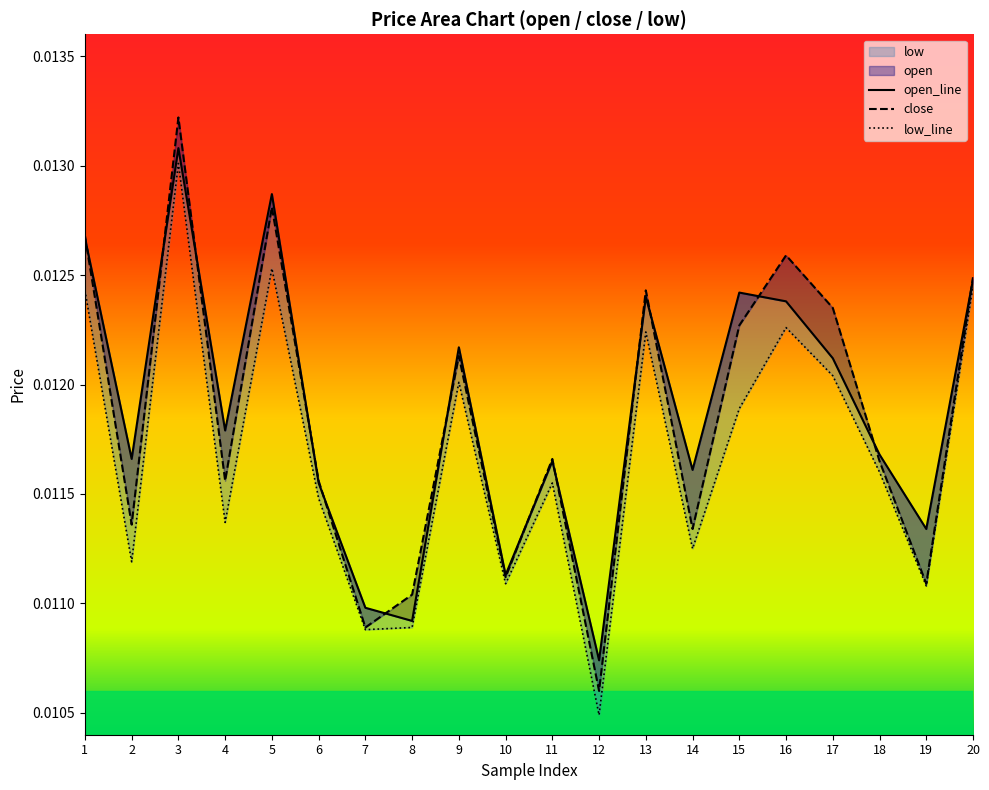

Which label corresponds to the largest value in the chart?

3